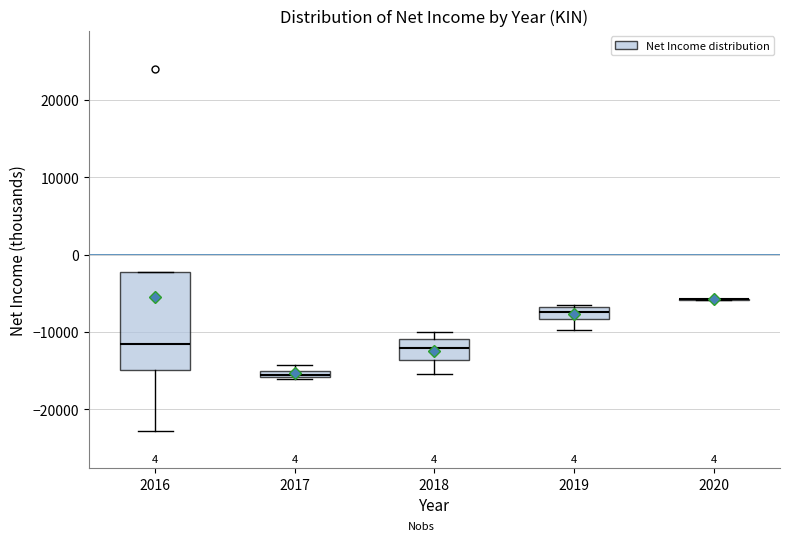

Where does the lower whisker of the box at x = 2019 end on the y-axis? The values are not printed on the chart, so give them approximately, as read against the axis.

-10000